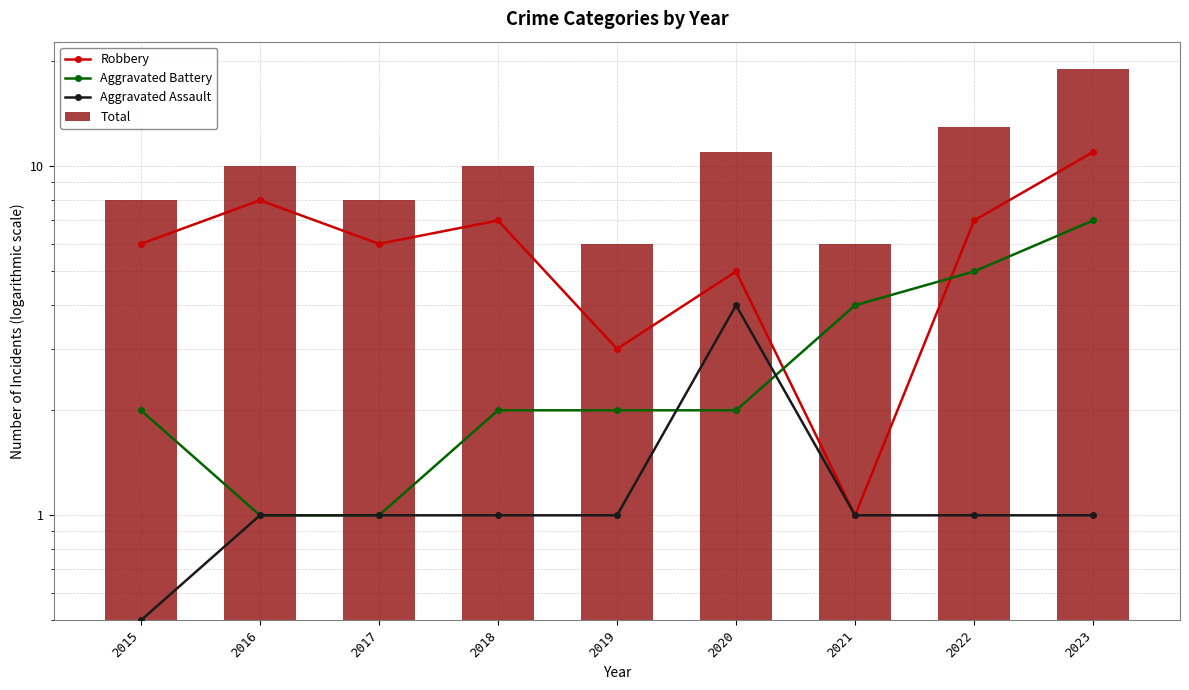

Reading right to left, extract all data points from this chart.

Robbery: 2023=11.0	2022=7.0	2021=1.0	2020=5.0	2019=3.0	2018=7.0	2017=6.0	2016=8.0	2015=6.0
Aggravated Battery: 2023=7.0	2022=5.0	2021=4.0	2020=2.0	2019=2.0	2018=2.0	2017=1.0	2016=1.0	2015=2.0
Aggravated Assault: 2023=1.0	2022=1.0	2021=1.0	2020=4.0	2019=1.0	2018=1.0	2017=1.0	2016=1.0	2015=0.5
Total: 2023=19.0	2022=13.0	2021=6.0	2020=11.0	2019=6.0	2018=10.0	2017=8.0	2016=10.0	2015=8.0